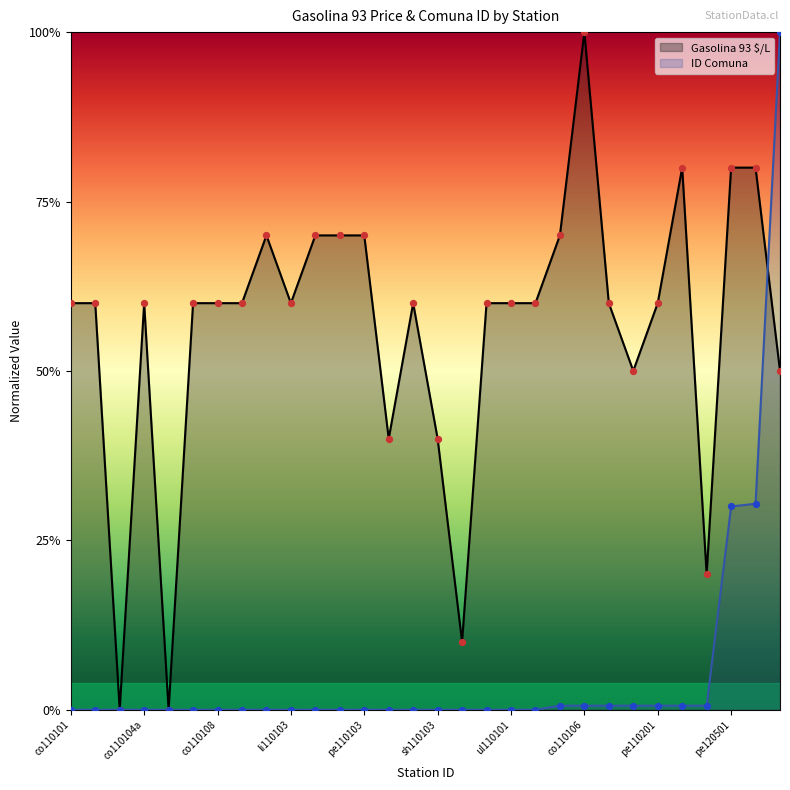

What are all the series names shown in the legend?

Gasolina 93 $/L, ID Comuna